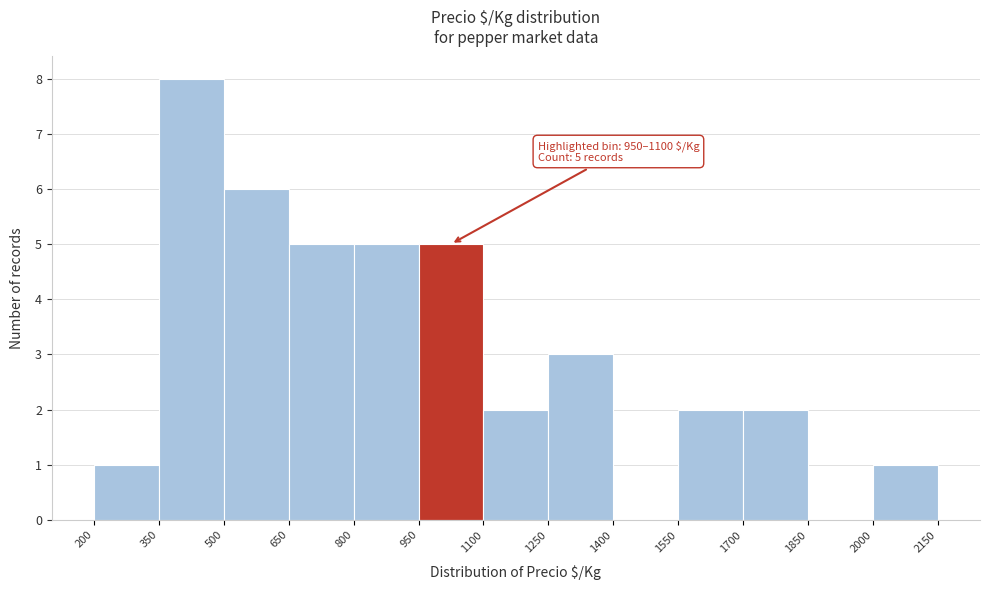

Over which range of the x-axis is the bar tallest?

350 to 500